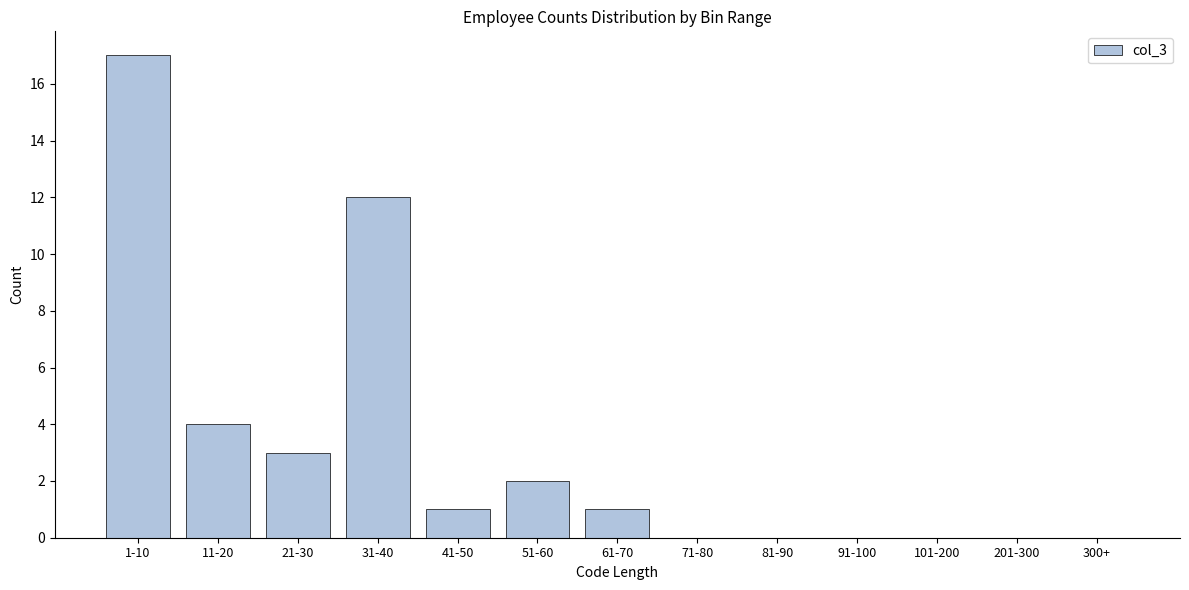

Reading left to right, list all the values displayed in this chart.

1-10=17	11-20=4	21-30=3	31-40=12	41-50=1	51-60=2	61-70=1	71-80=0	81-90=0	91-100=0	101-200=0	201-300=0	300+=0